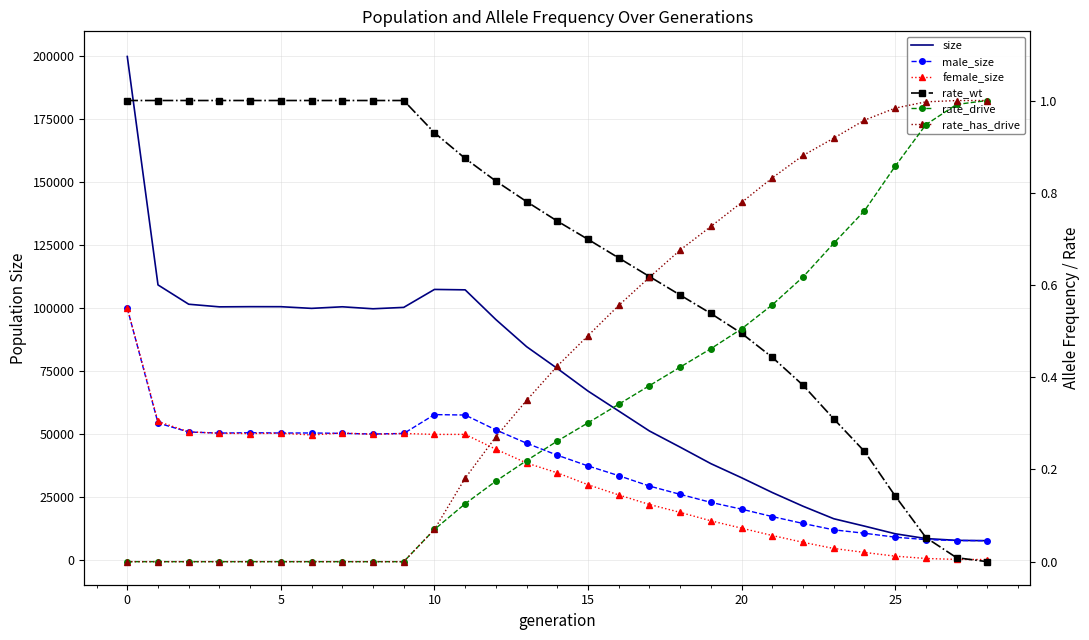

Is this an area chart (filled region under the line)?

No